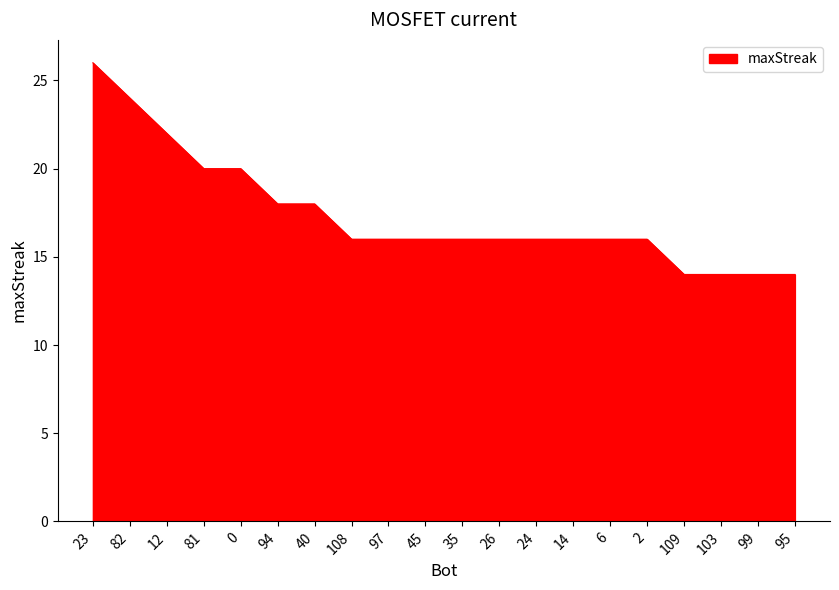

What position from the right is 12?

18